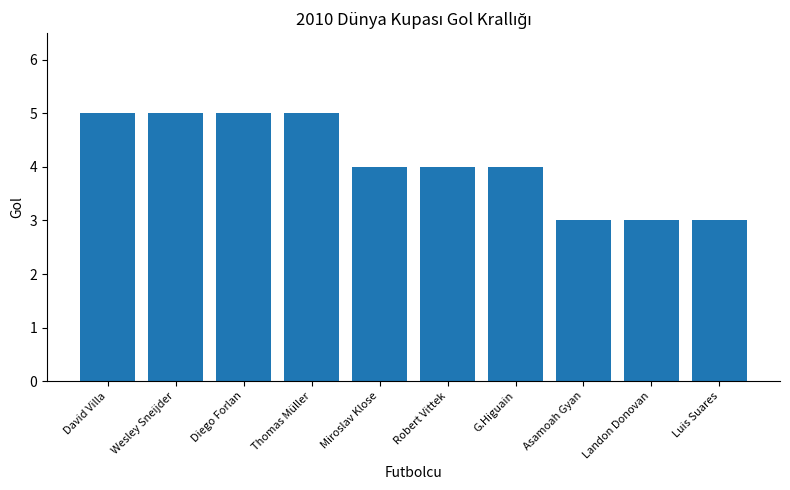

How many values are between 3 and 5?

10